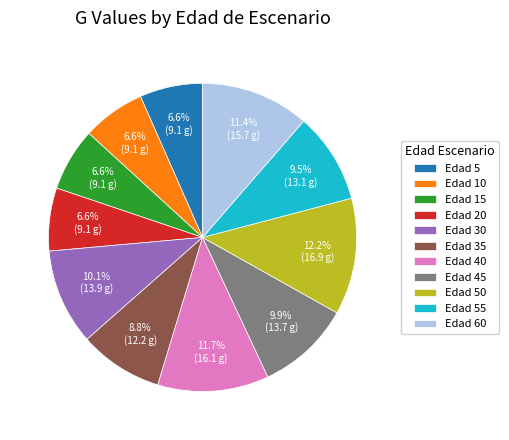

Approximately how many times larger is the value at Edad 35 compared to Edad 60?

0.8